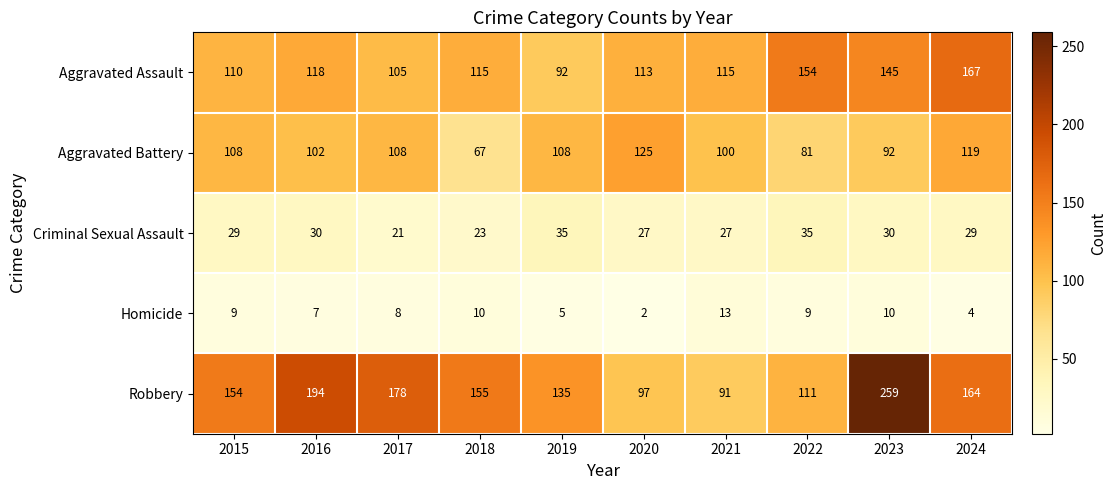

Which series has the largest range (max minus min)?

Robbery